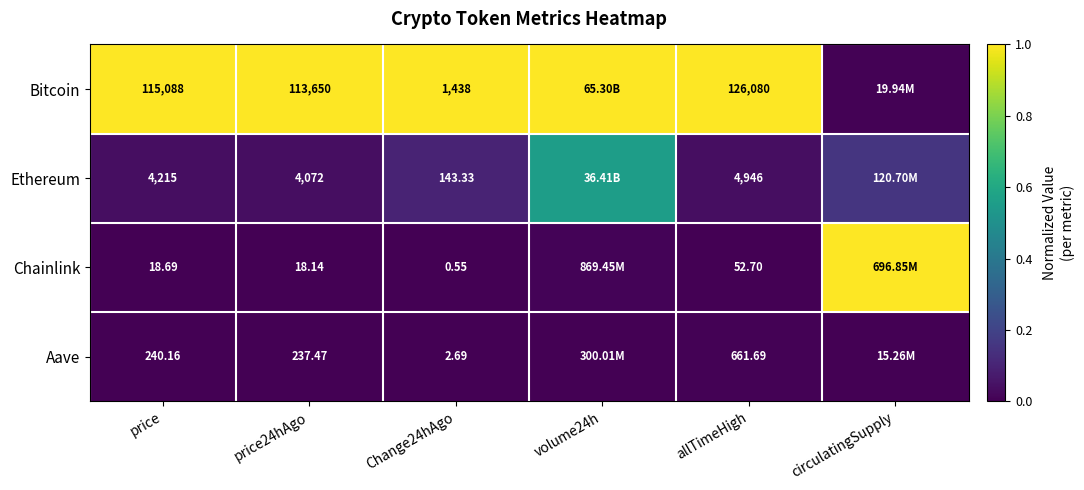

Between price24hAgo and allTimeHigh, which series saw the biggest shift?

Bitcoin